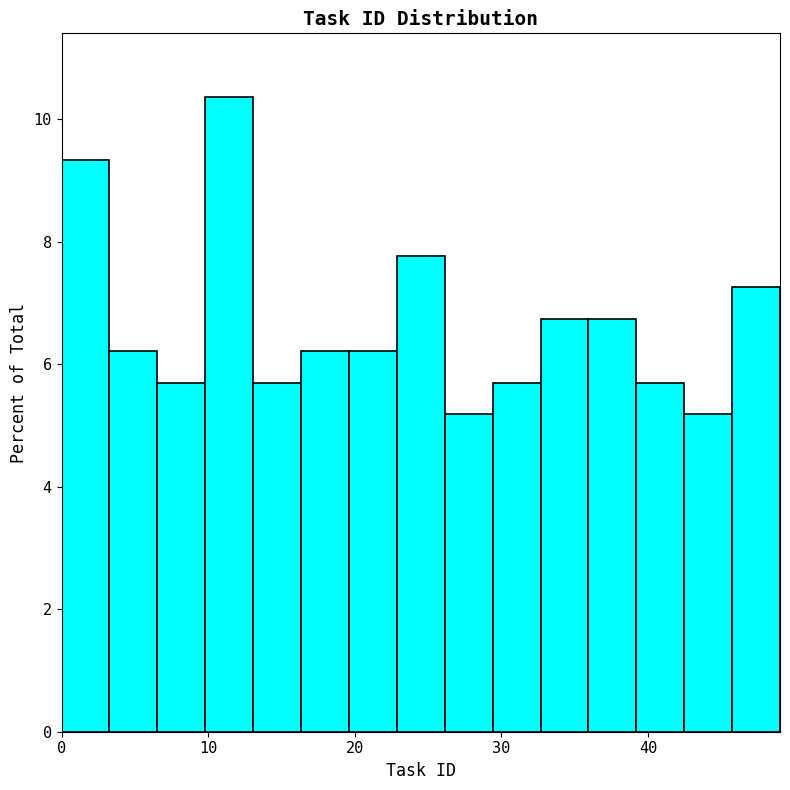

Read against the x-axis, roughly where is the centre of the tallest bar?

11